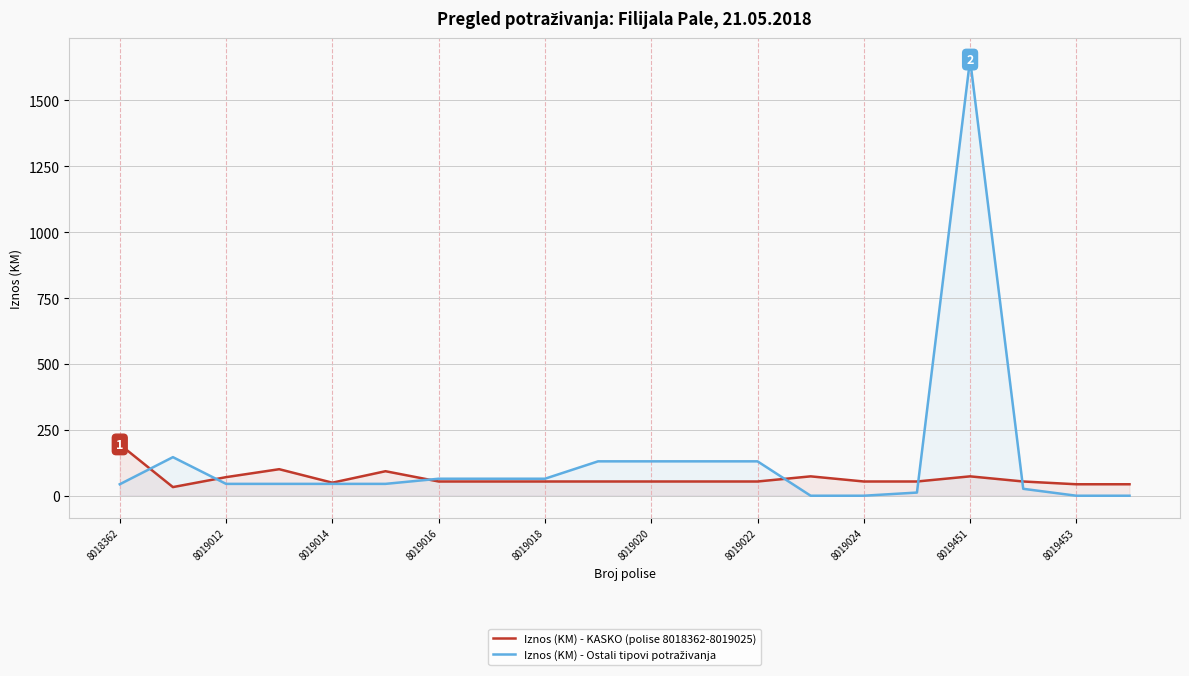

The value of Iznos (KM) - KASKO (polise 8018362-8019025) at 8018362 is 330.6. True or false?

False